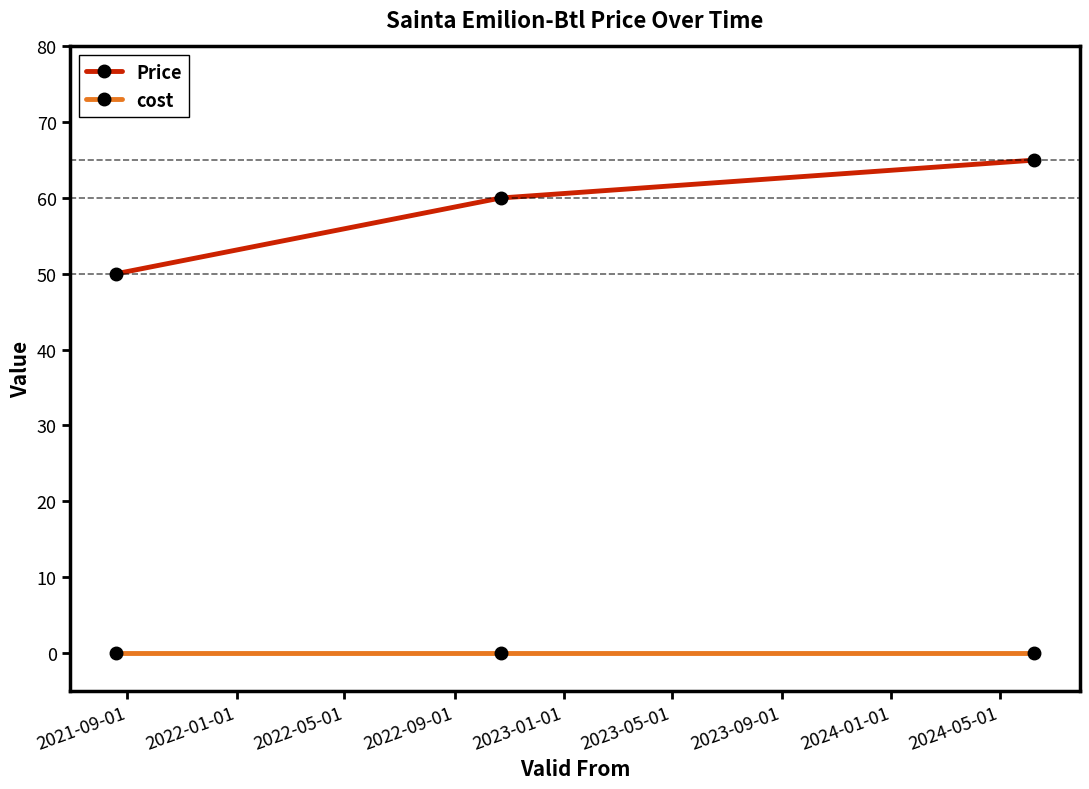

What is the lowest value of the Price series?

50